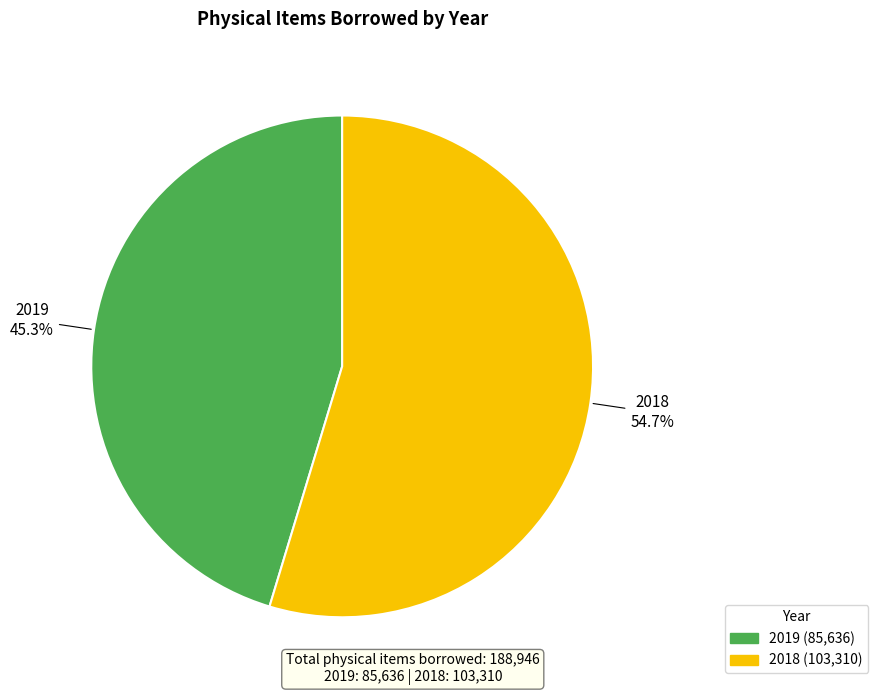

What is the largest slice in the pie chart?

2018